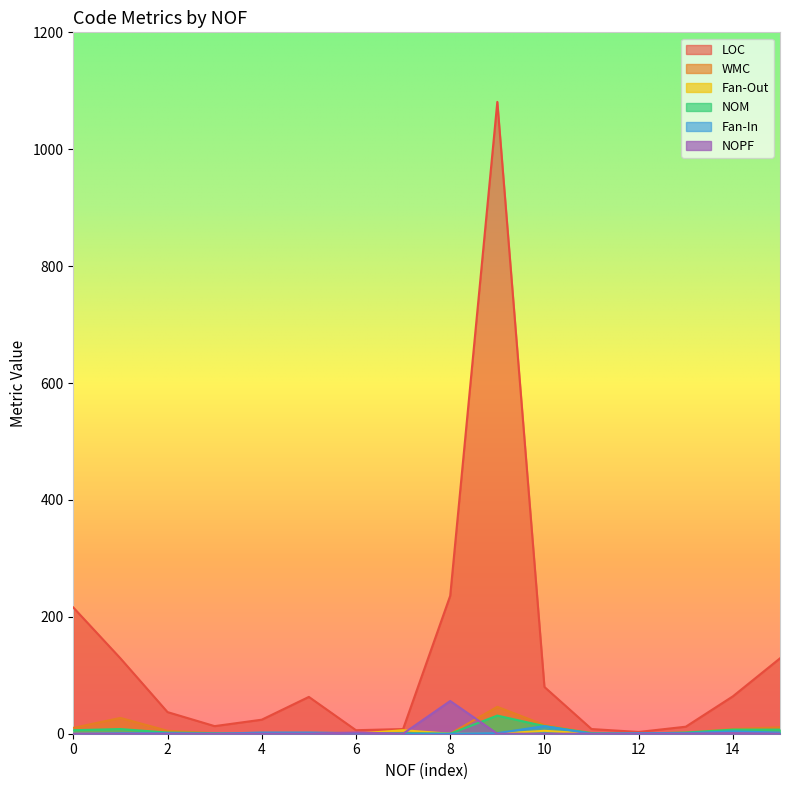

Which series has the widest spread of values?

LOC